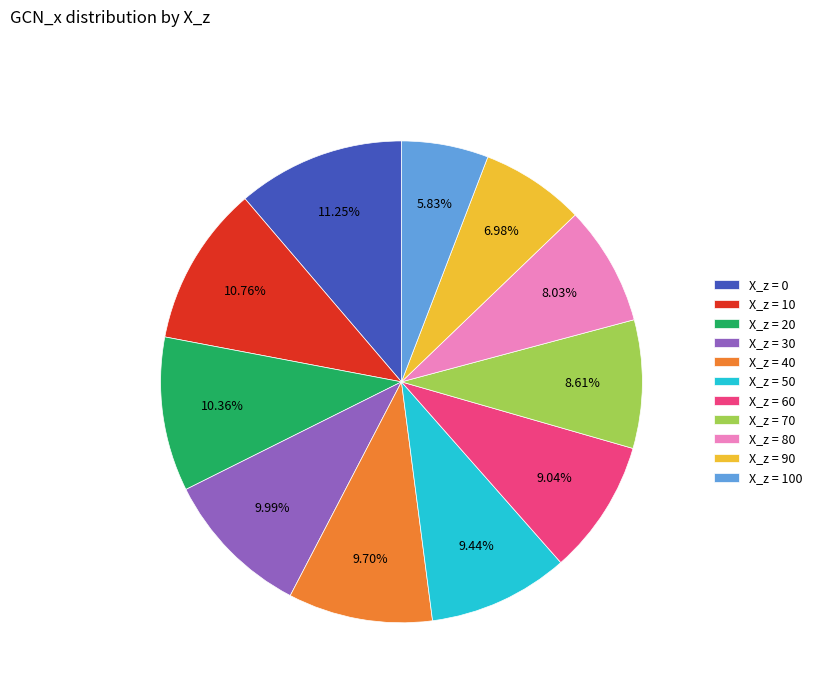

Between X_z = 90 and X_z = 20, which is larger?

X_z = 20